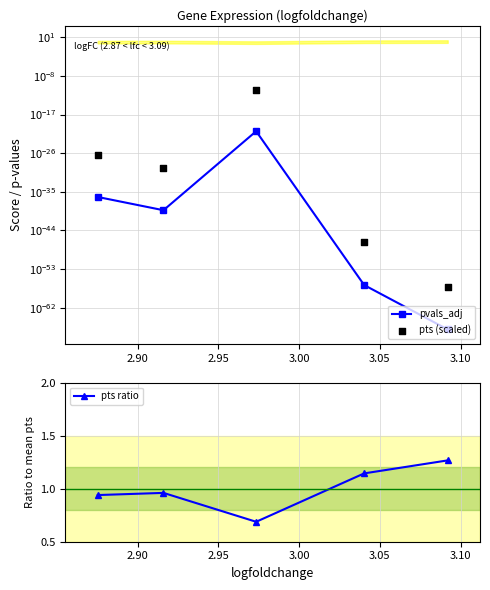

Which series has the largest total across all categories?

pts ratio